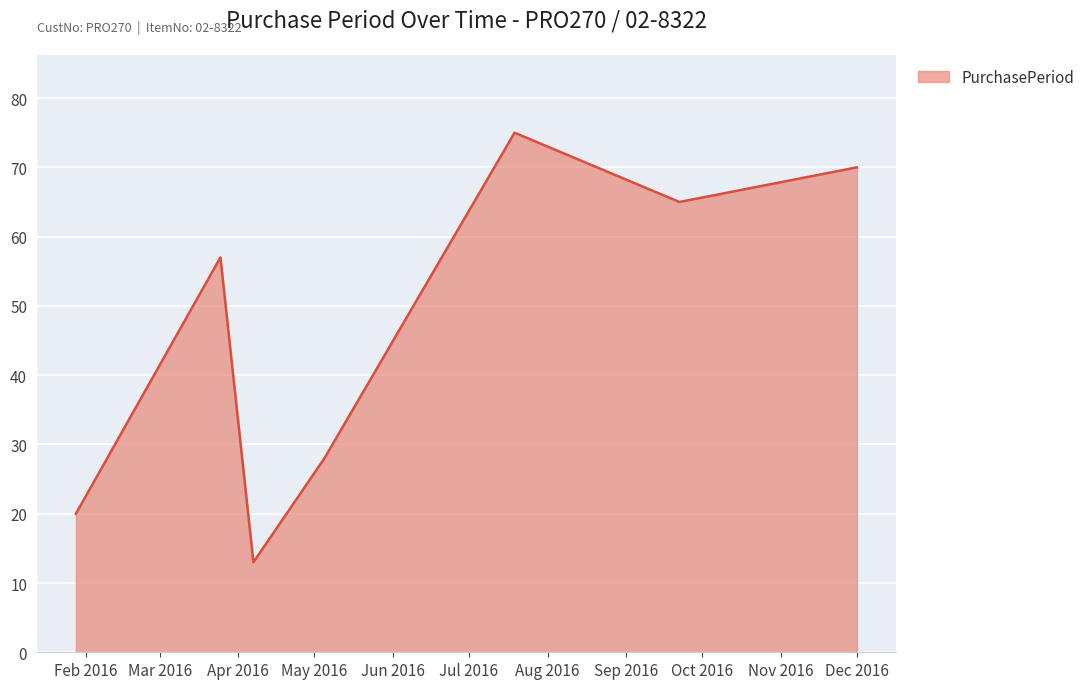

Reading right to left, what are all the values shown in this chart?

70	65	75	28	13	57	20